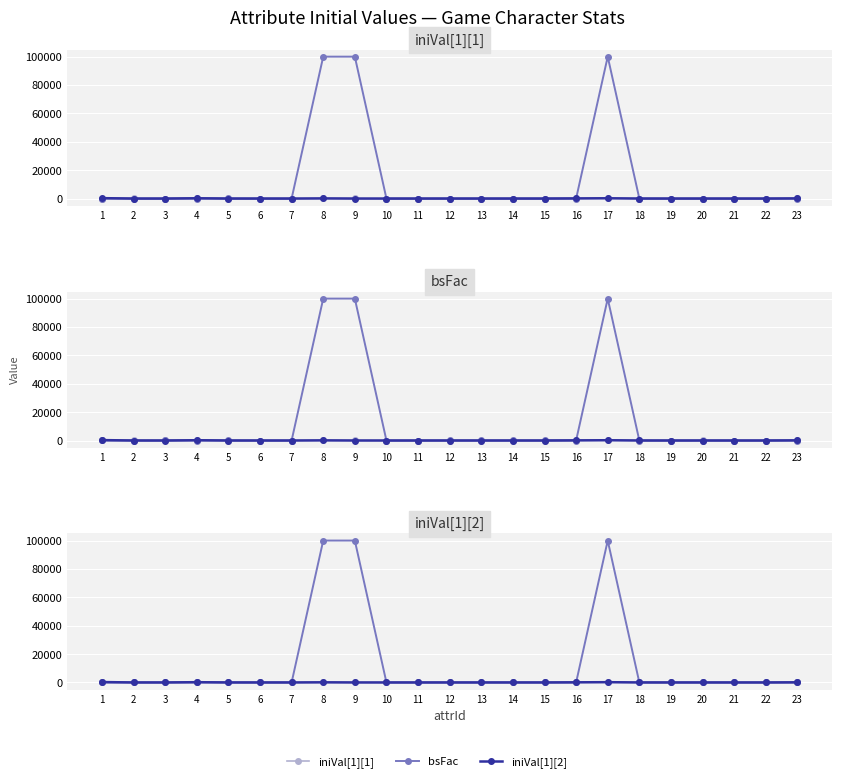

At which category is the sum across all series the highest?

17